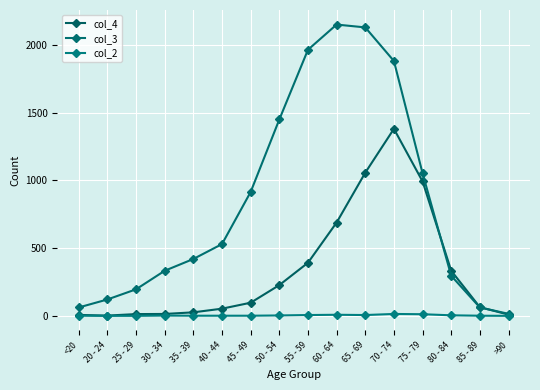

What is the total value across all series at 80 - 84?

633